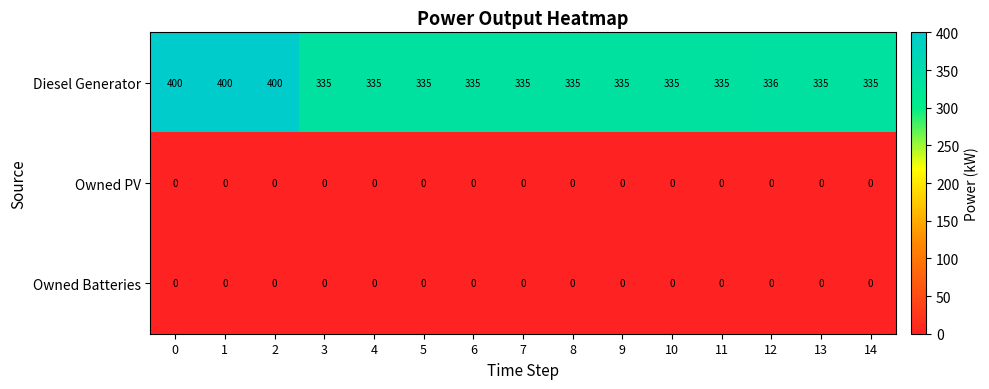

The Diesel Generator series shows 335 at 10. True or false?

True